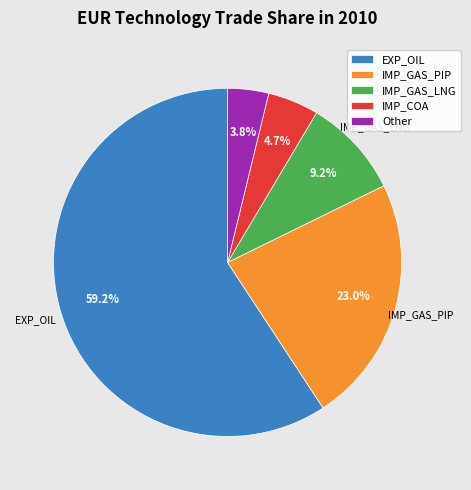

Count the number of slices in the pie.

5